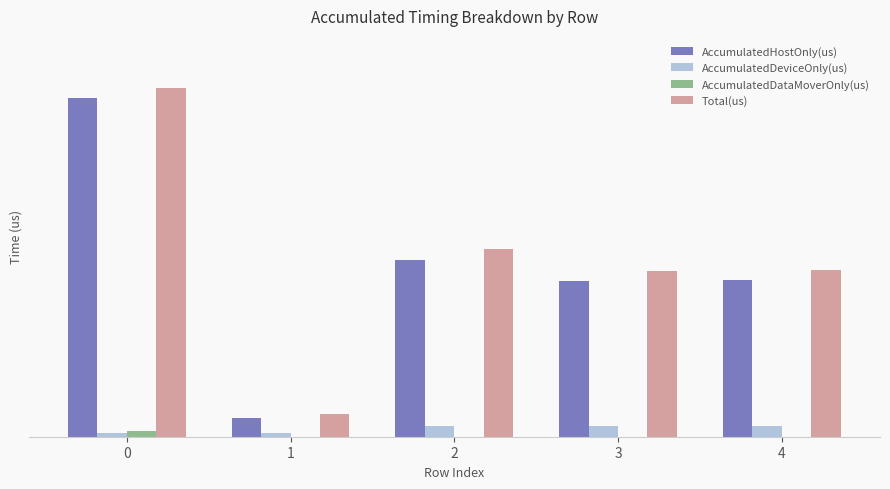

What are all the series names shown in the legend?

AccumulatedHostOnly(us), AccumulatedDeviceOnly(us), AccumulatedDataMoverOnly(us), Total(us)